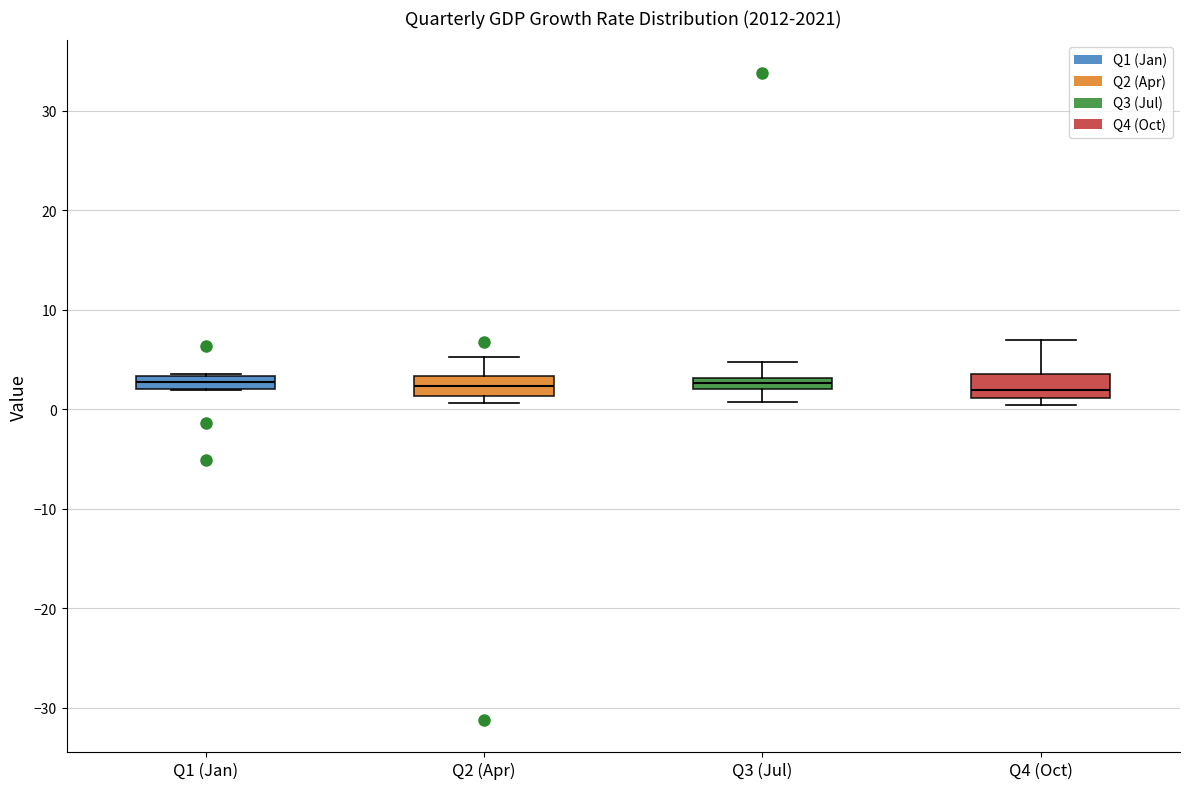

Where does the upper whisker of the box for Q2 (Apr) end on the y-axis? The values are not printed on the chart, so give them approximately, as read against the axis.

5